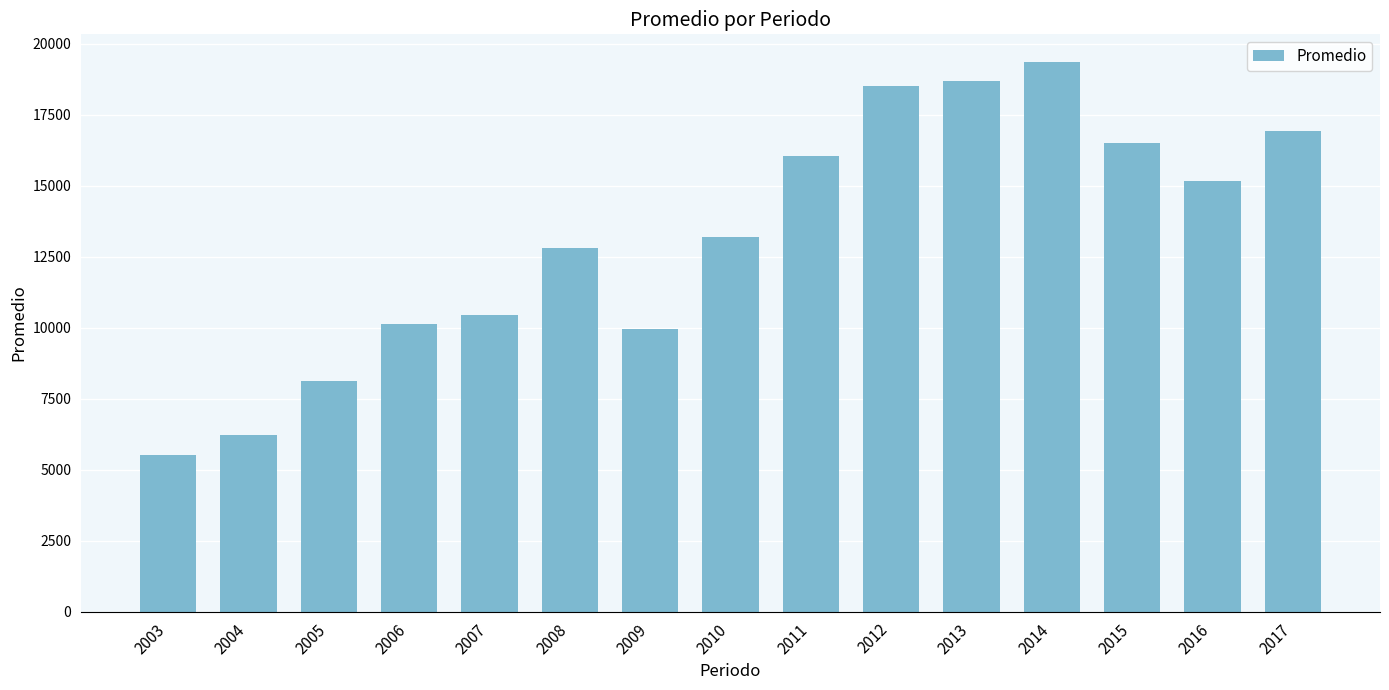

How many bars are there in total?

15